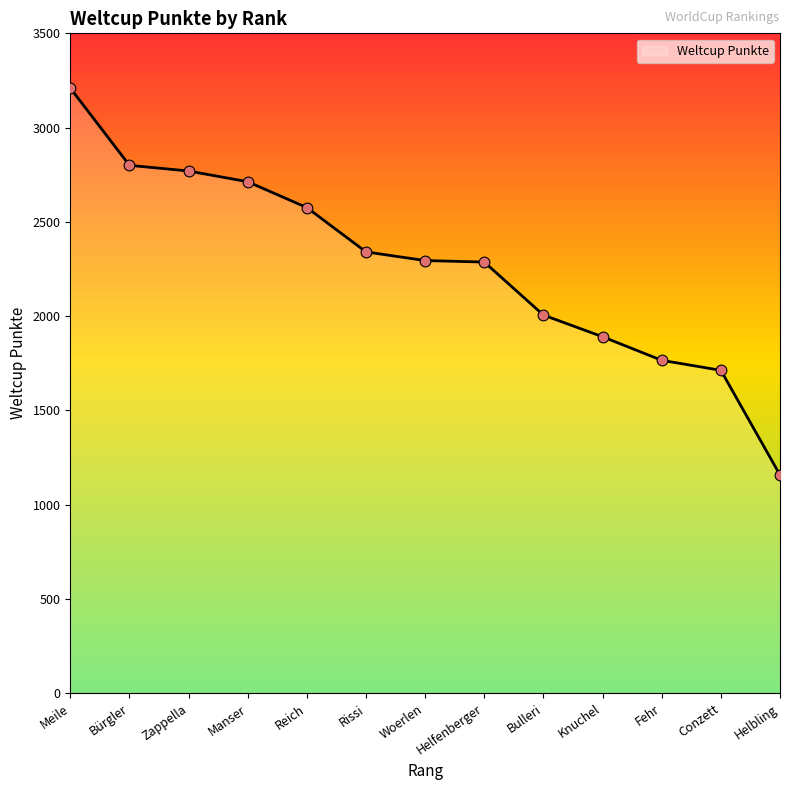

What is the change in value from Meile to Rissi?

-869